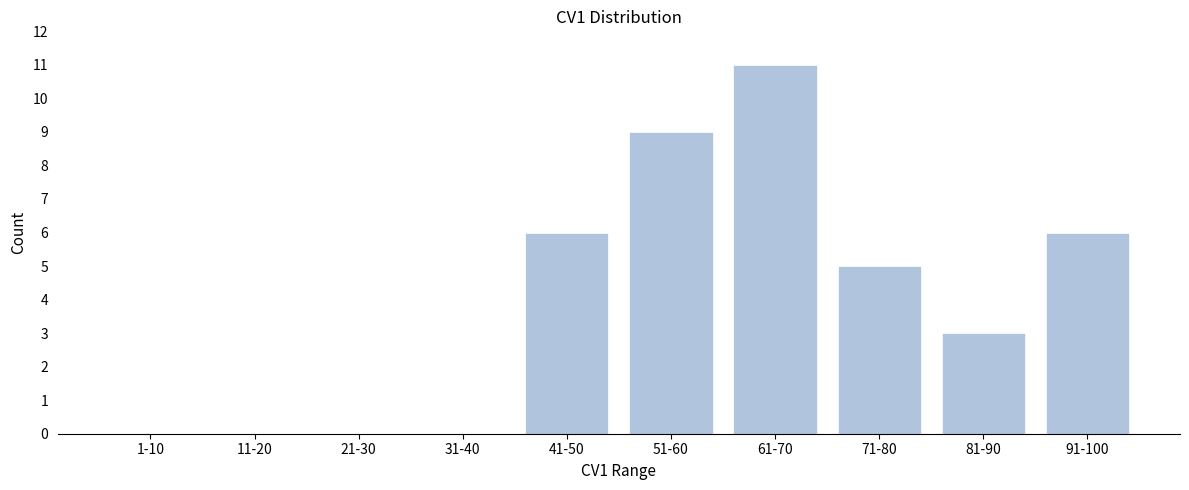

Reading left to right, list all the values displayed in this chart.

1-10=0	11-20=0	21-30=0	31-40=0	41-50=6	51-60=9	61-70=11	71-80=5	81-90=3	91-100=6